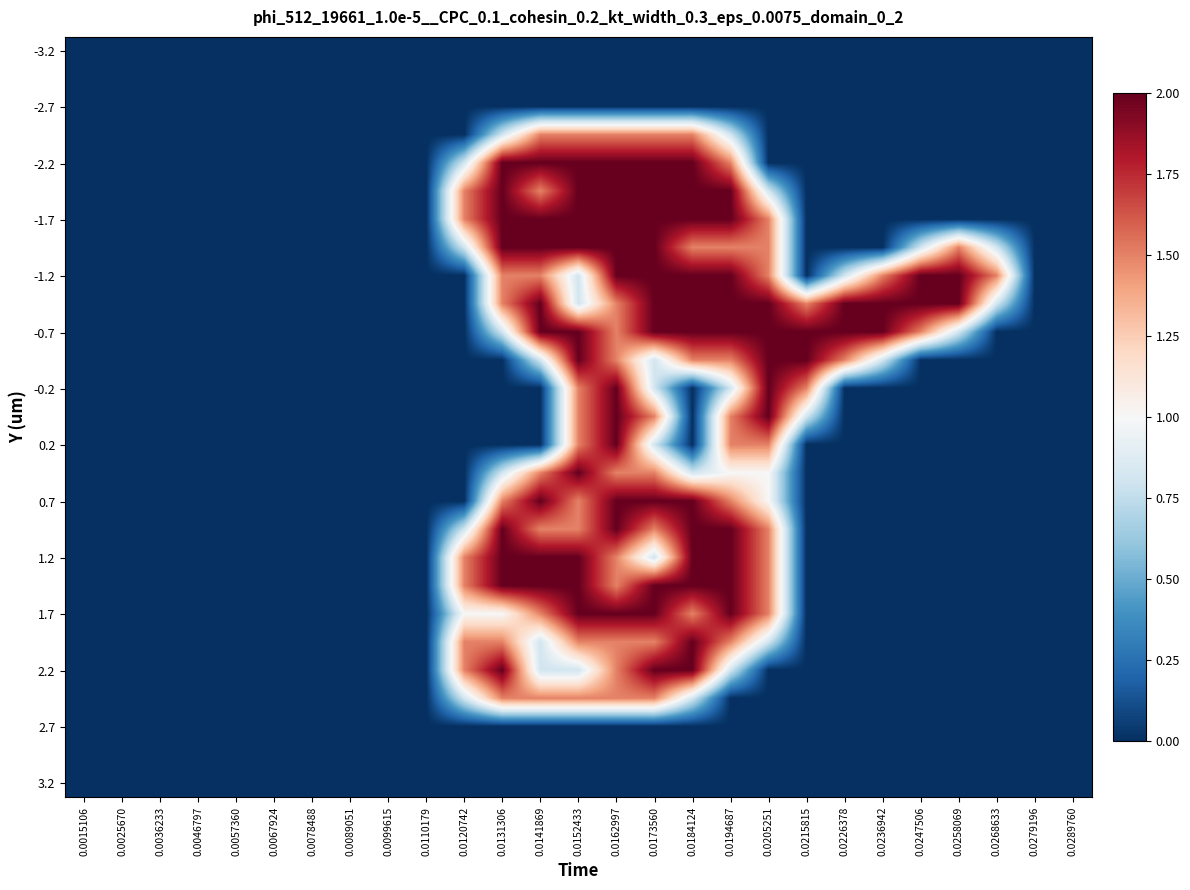

Which category has the lowest value across all series?

0.0015106